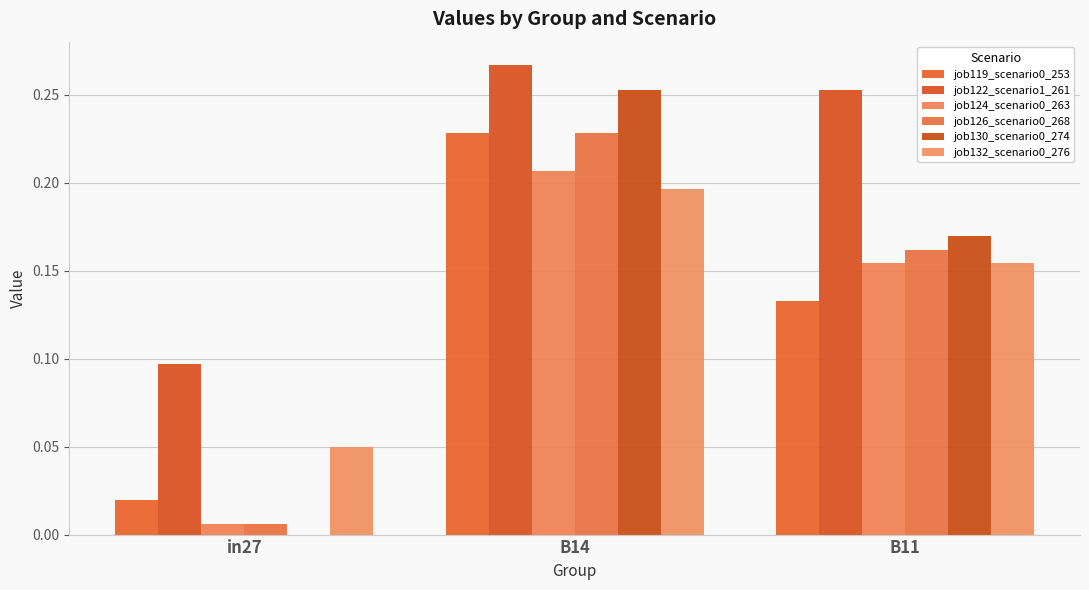

How many job130_scenario0_274 values are between 0 and 1?

3